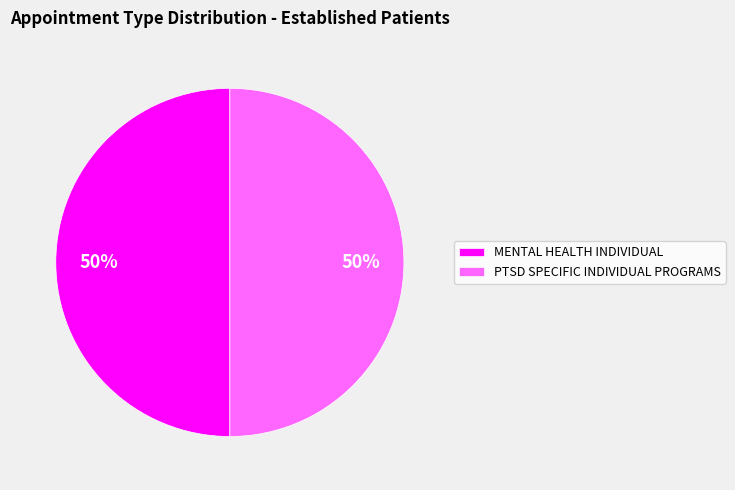

What percentage is the MENTAL HEALTH INDIVIDUAL slice, to the nearest percent?

50%